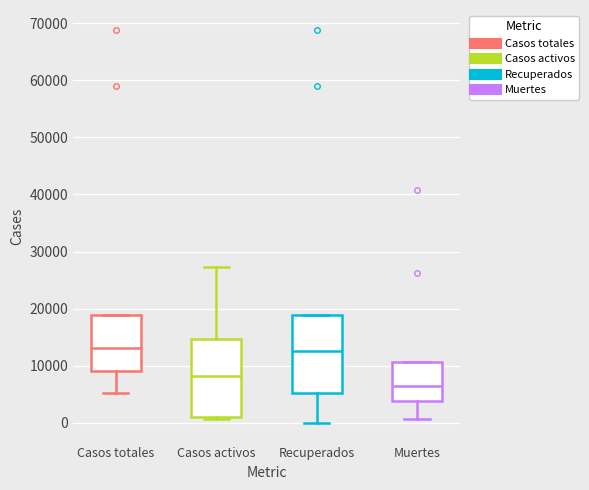

Reading left to right, read every box against the y-axis: the position of its median line, the range the box covers, and the ends of its whiskers. The values are not printed on the chart, so give them approximately, as read against the axis.

Casos totales: median 13000, box 9000 to 19000, whiskers 5000 to 19000
Casos activos: median 8000, box 1000 to 15000, whiskers 1000 (just below the box's lower edge) to 27000
Recuperados: median 13000, box 5000 to 19000, whiskers 0 to 19000
Muertes: median 6000, box 4000 to 11000, whiskers 1000 to 11000